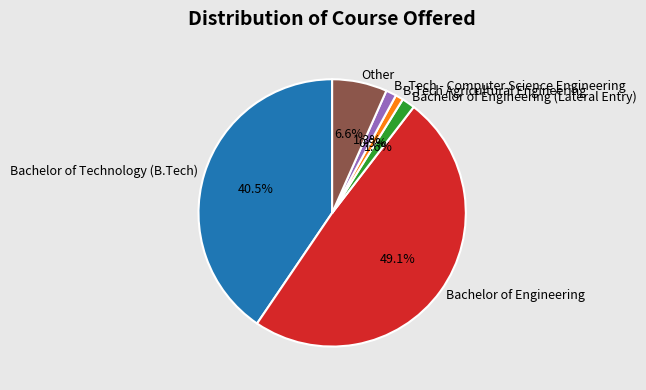

What percentage is NOT represented by Bachelor of Engineering?

50.9%